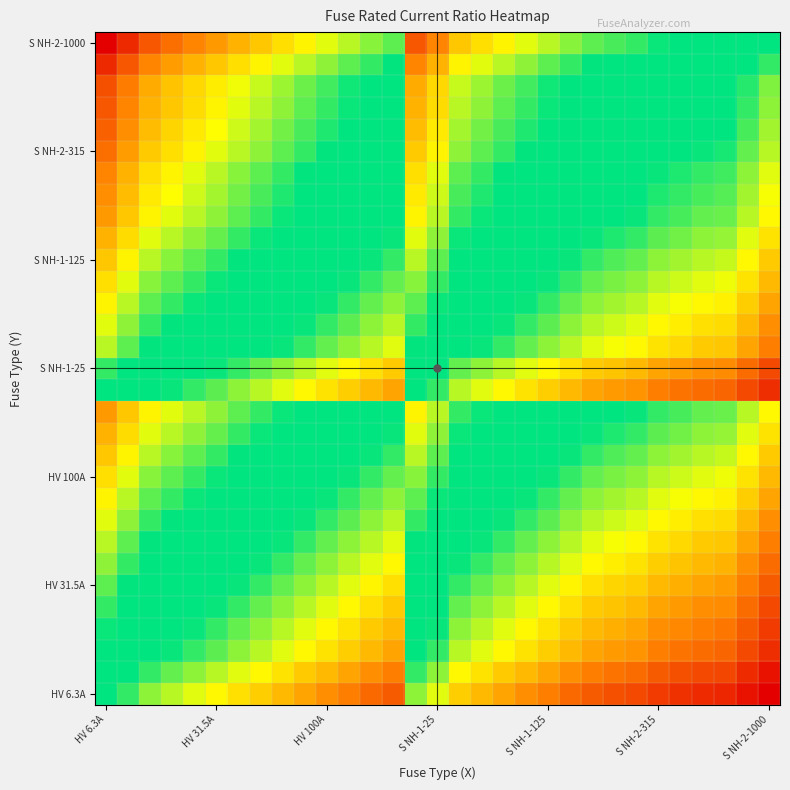

At which category is the sum across all series the highest?

HV 6.3A